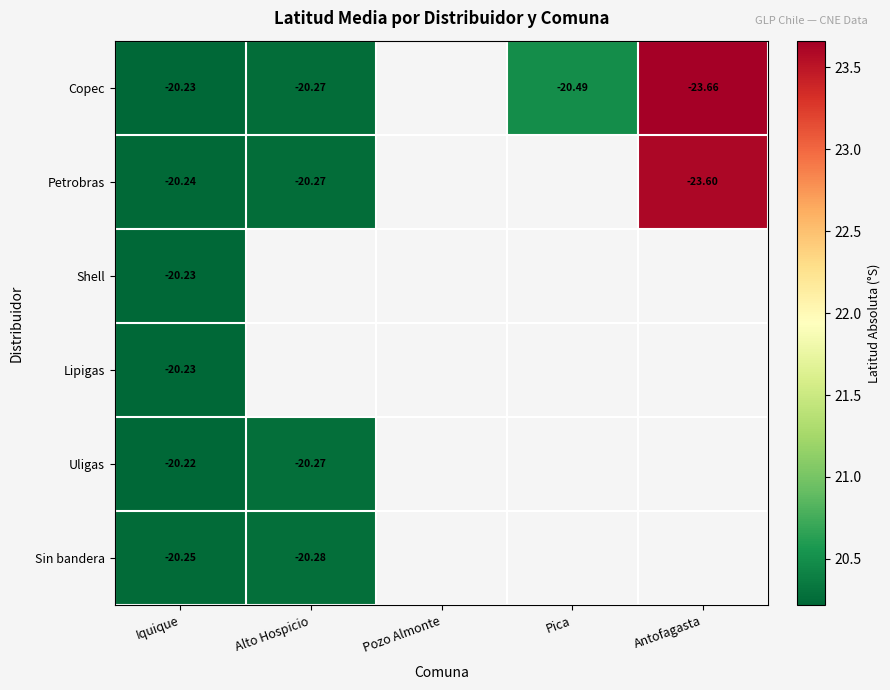

Is it true that Petrobras equals 20.3 at Alto Hospicio?

True